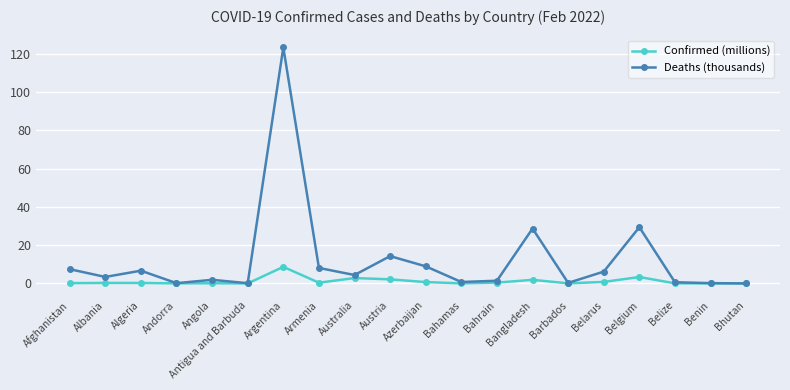

List the series in order of their peak value, highest first.

Deaths (thousands), Confirmed (millions)